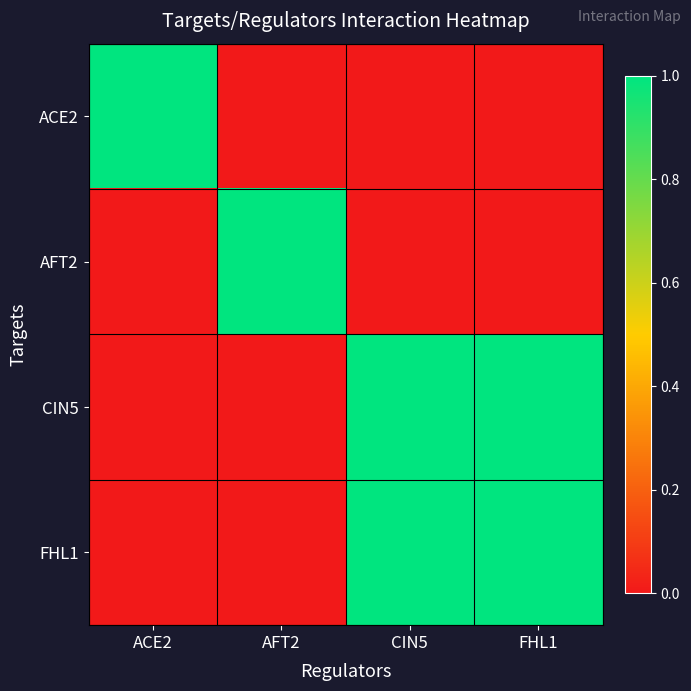

What is the total value across all series at AFT2?

1